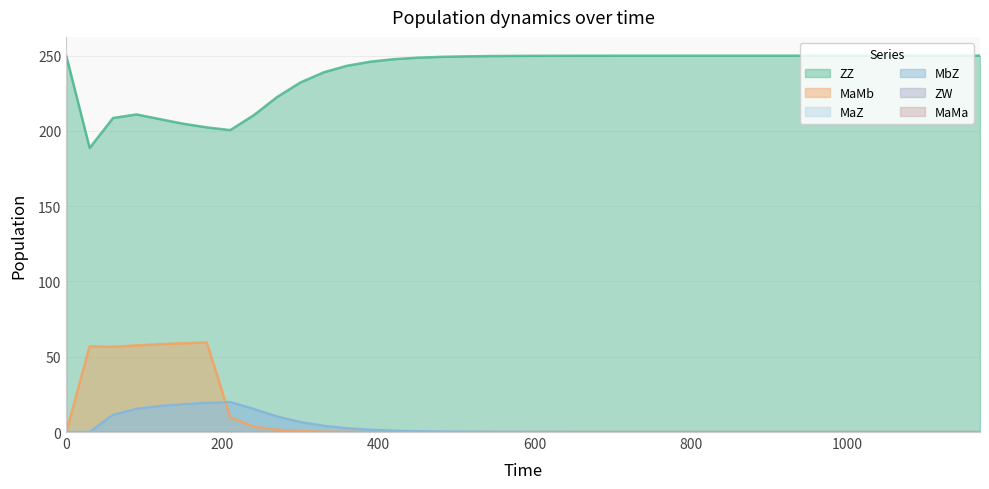

What is the difference between the maximum and minimum values in the ZZ series?

61.3